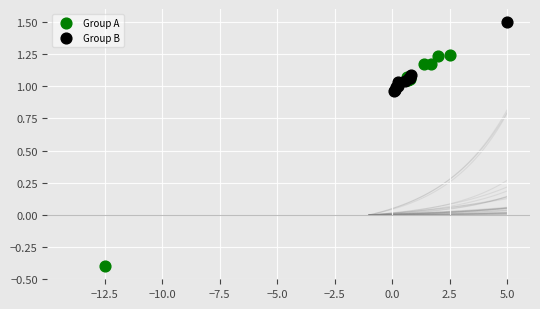

What are all the series names shown in the legend?

Group A, Group B